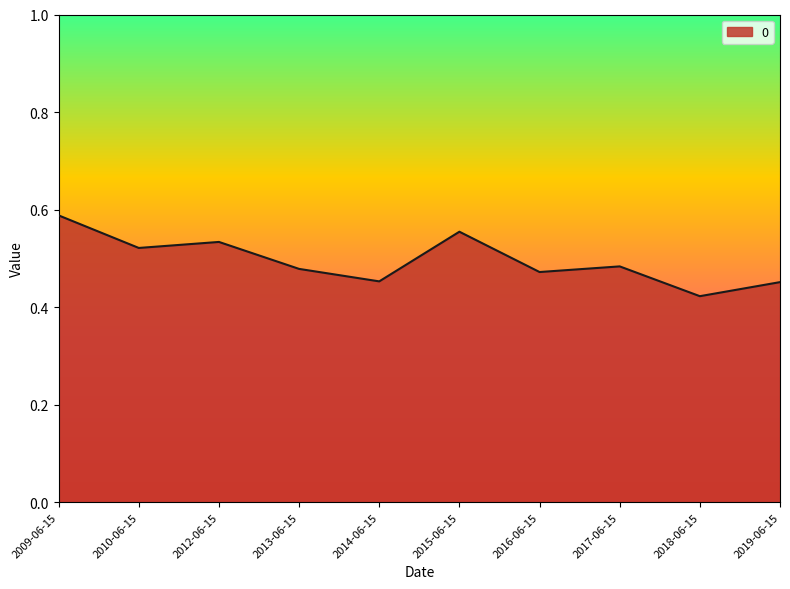

Between 2019-06-15 and 2015-06-15, which is larger?

2015-06-15